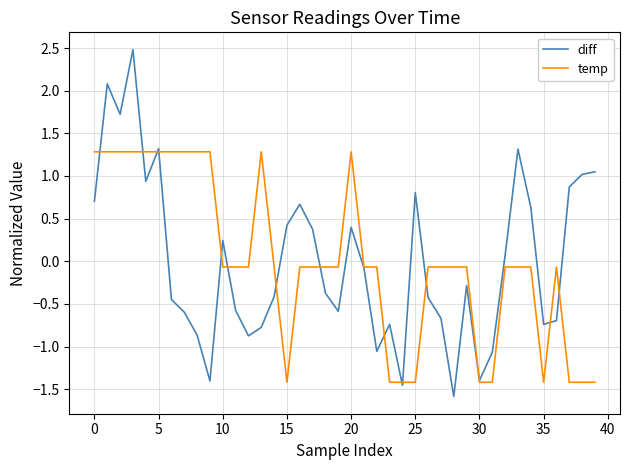

What is the highest value of the diff series?

2.5